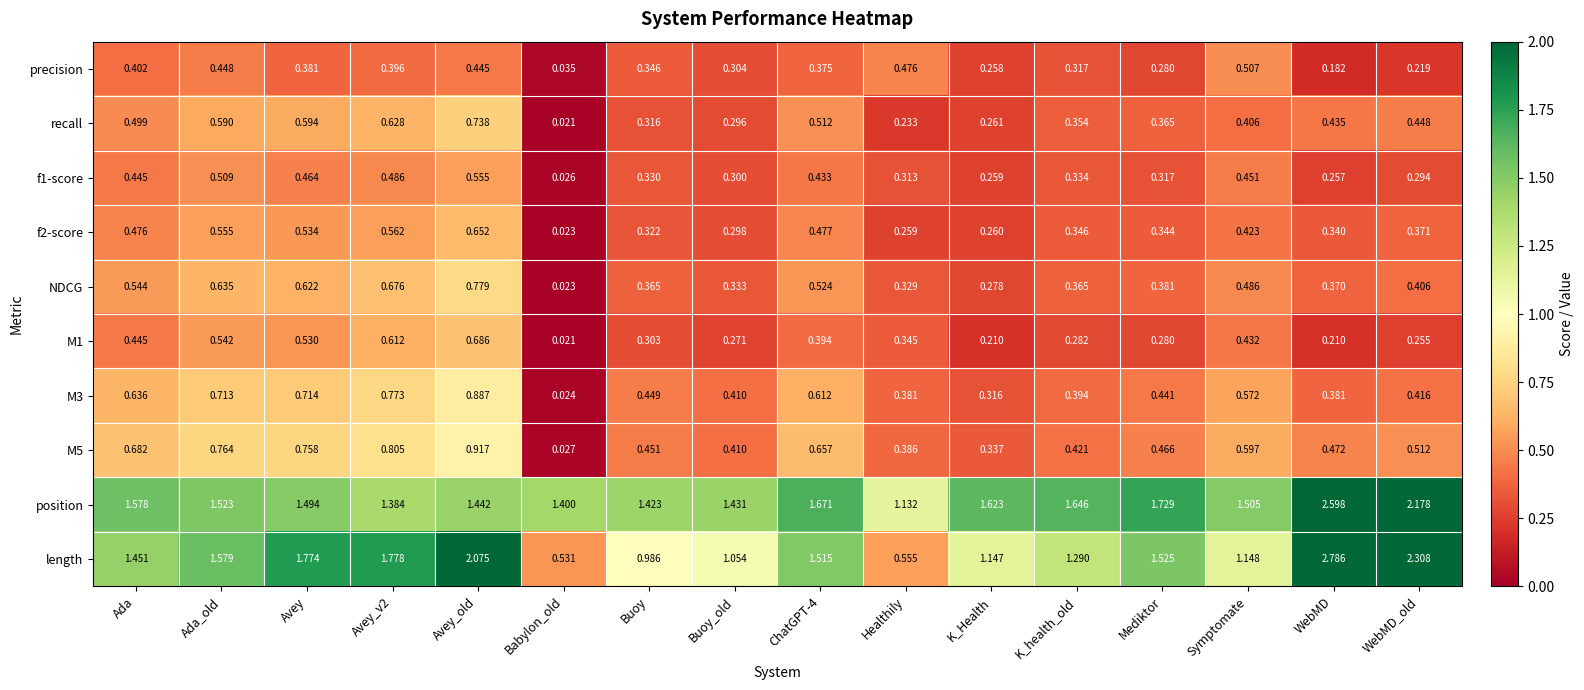

At which label does position reach its peak?

WebMD